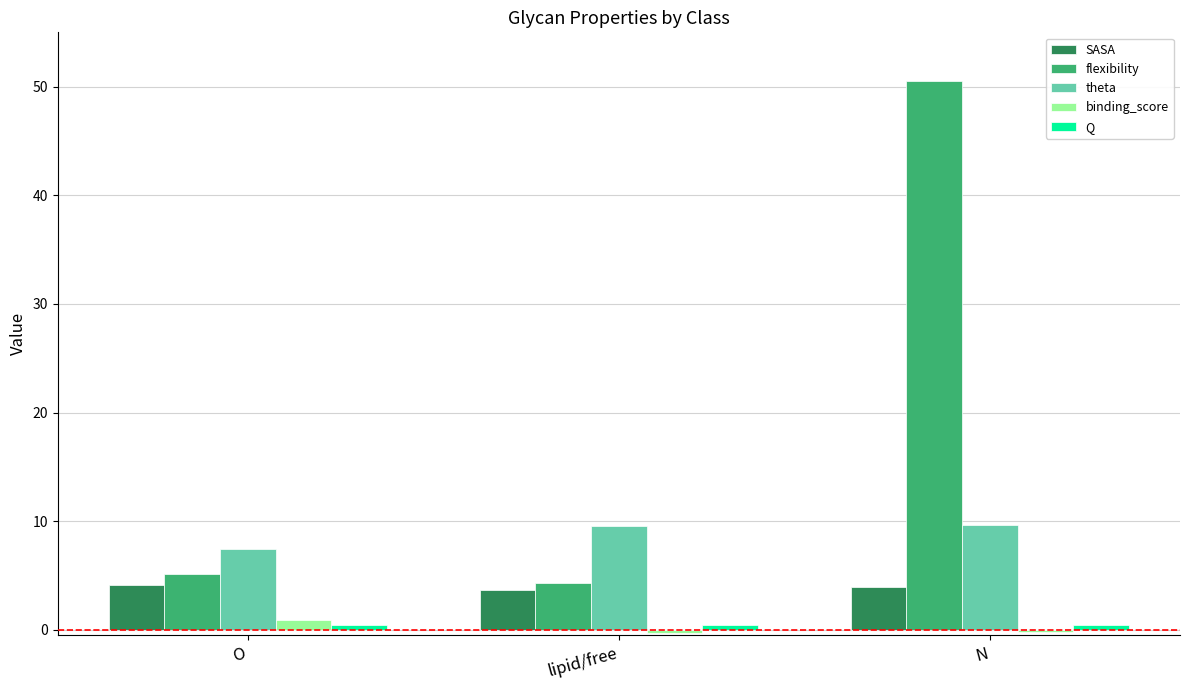

Which series has the largest range (max minus min)?

flexibility